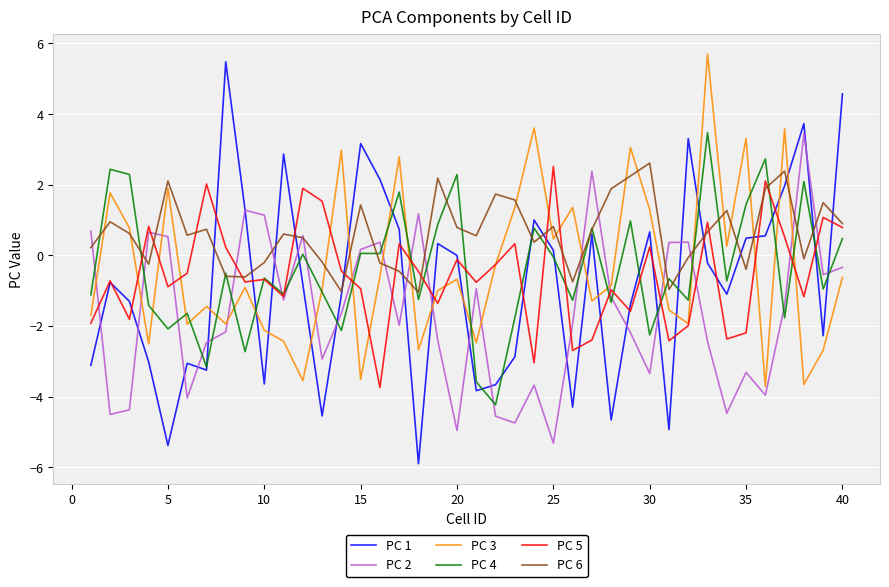

Which series has the widest spread of values?

PC 1